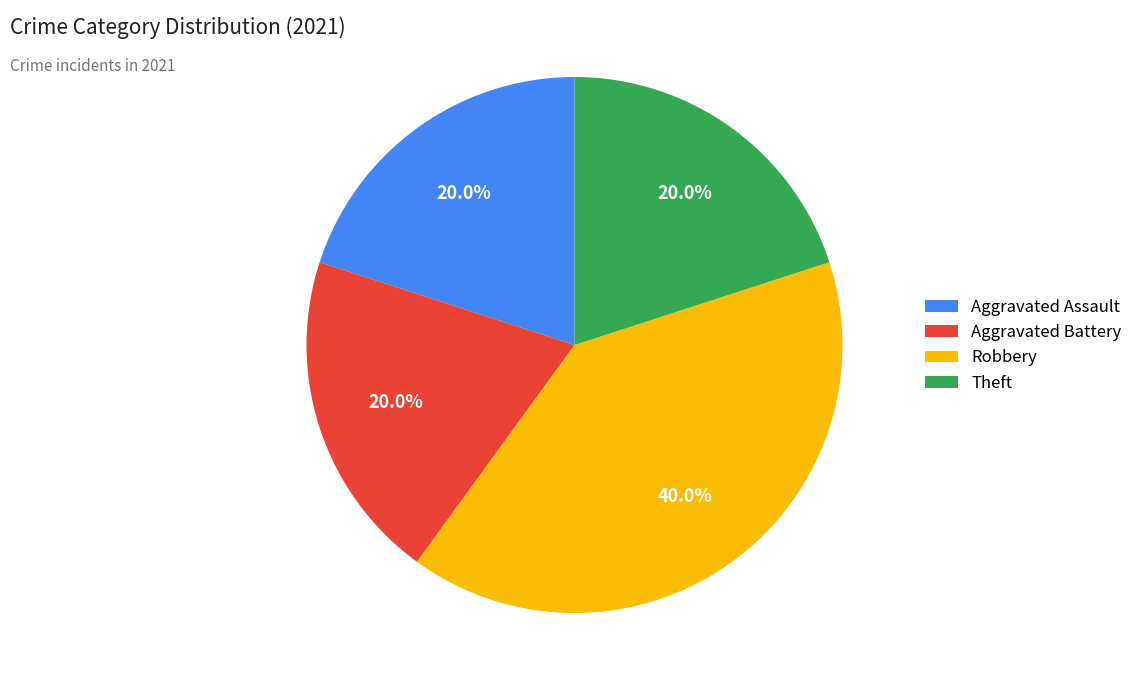

To the nearest percent, what is the difference between the largest and smallest slice percentages?

20%